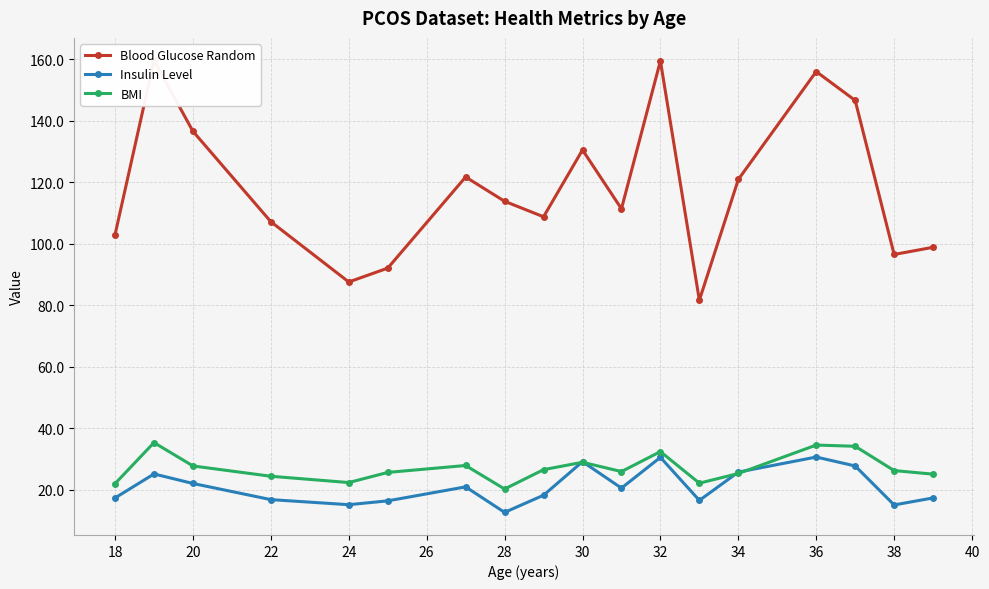

How many data points in BMI are above 26?

9